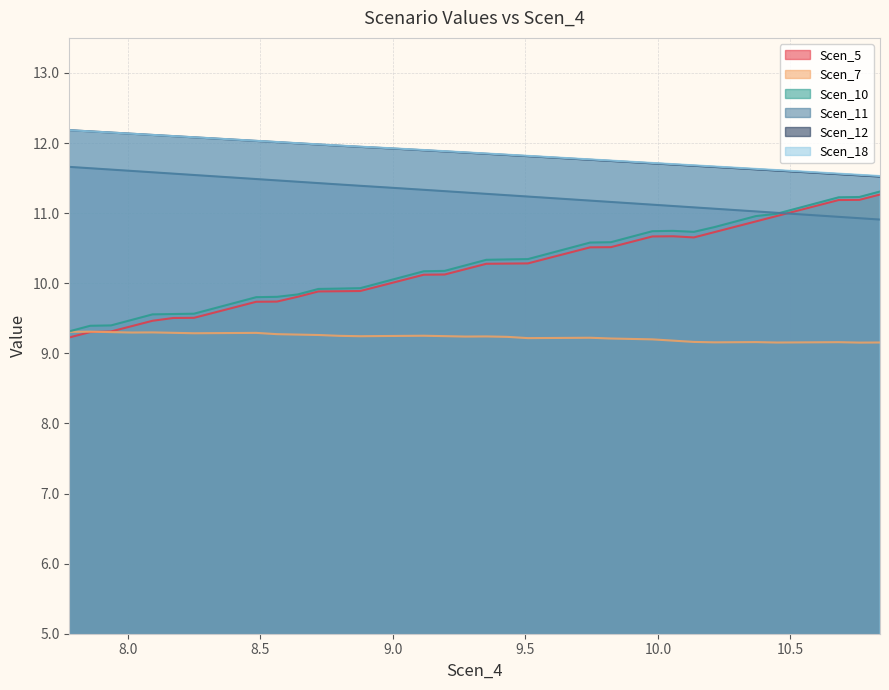

True or false: Scen_12 has more than 0 interior local peaks.

False